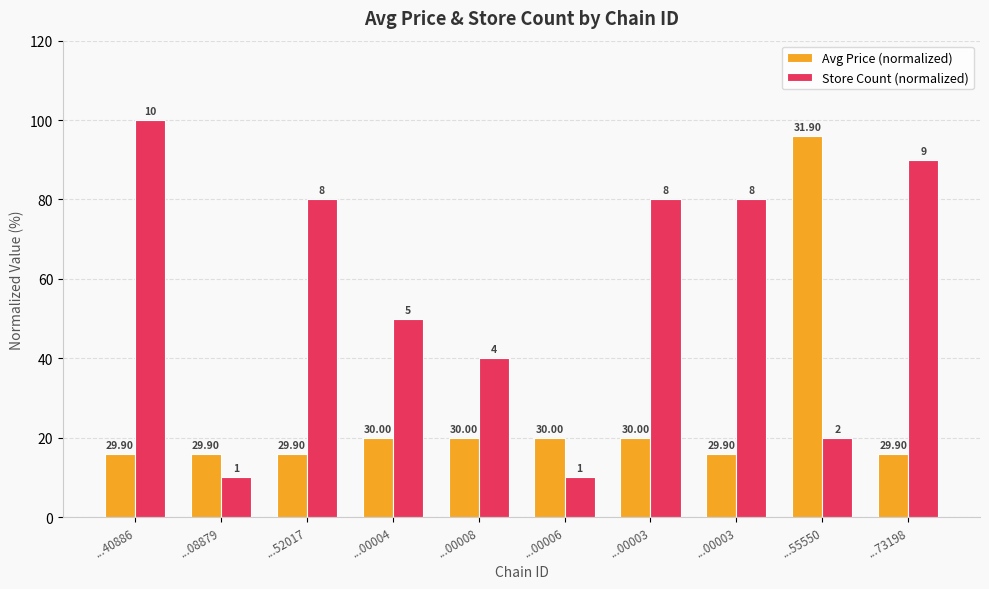

What are all the series names shown in the legend?

Avg Price (normalized), Store Count (normalized)